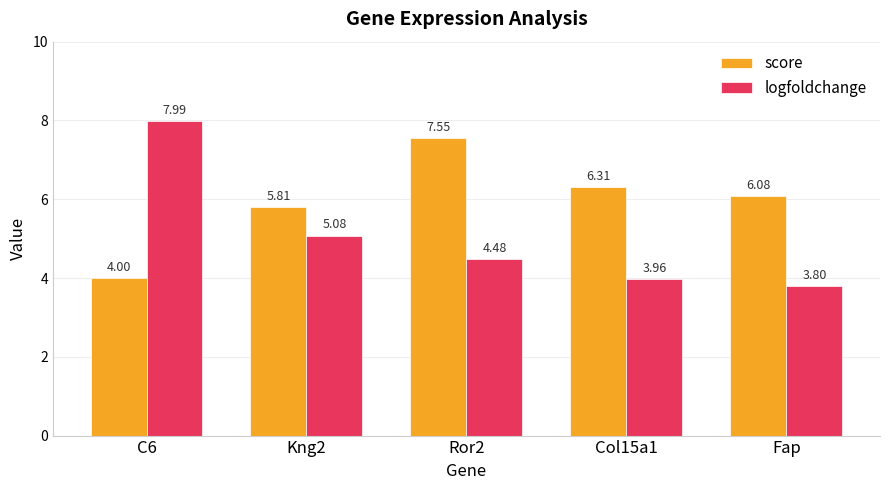

Which series has the largest total across all categories?

score